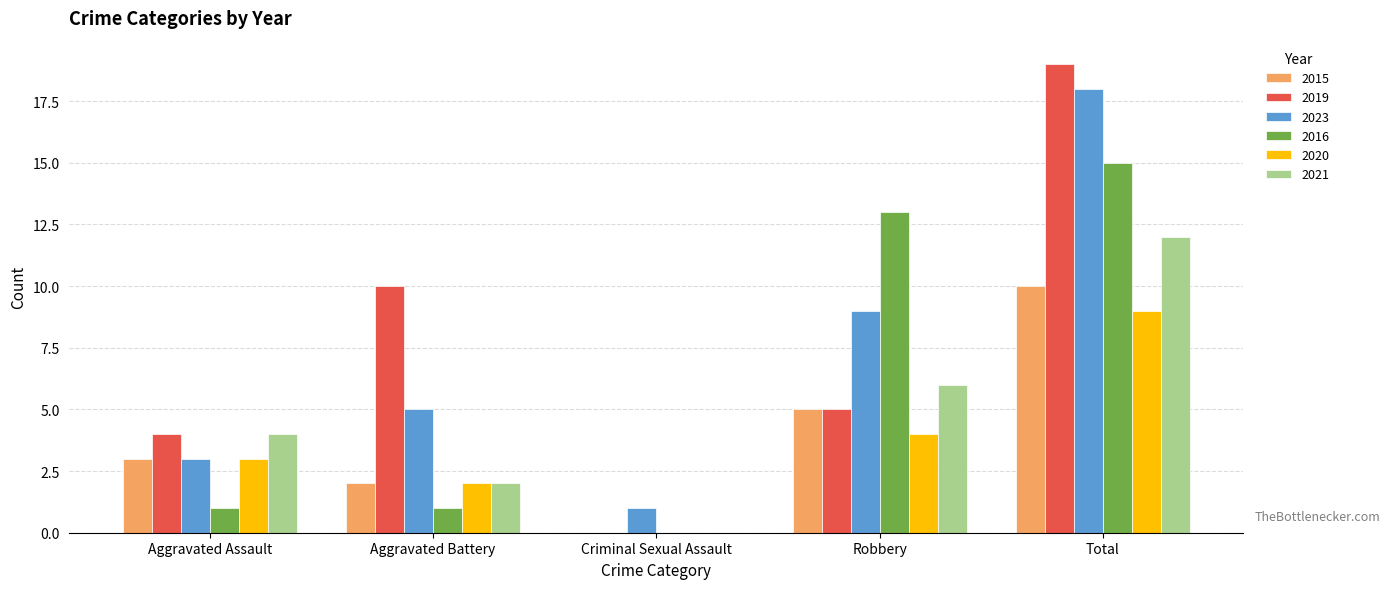

Which series has the largest total across all categories?

2019